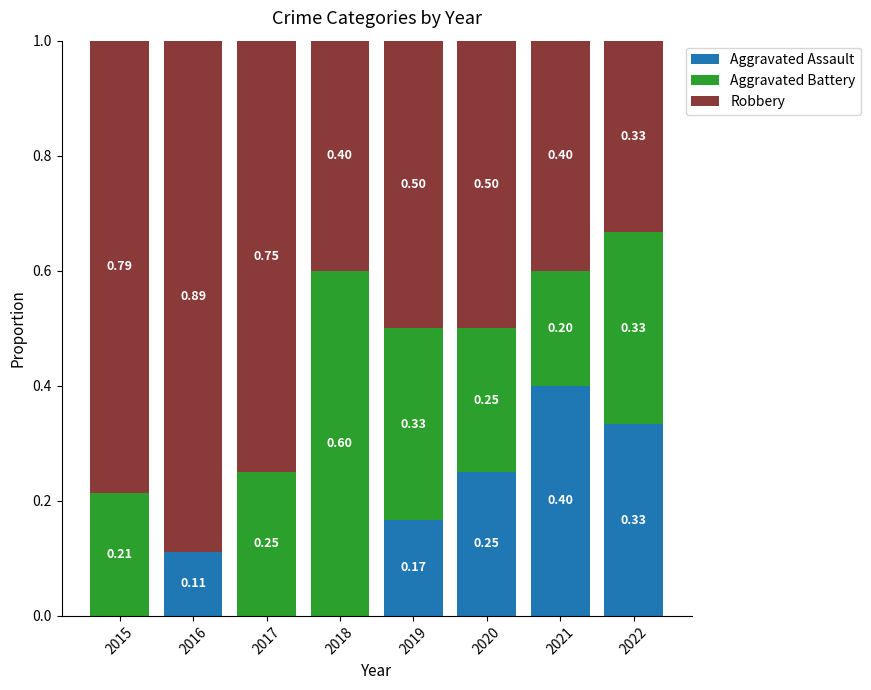

What is the total value across all series at 2015?

1.0